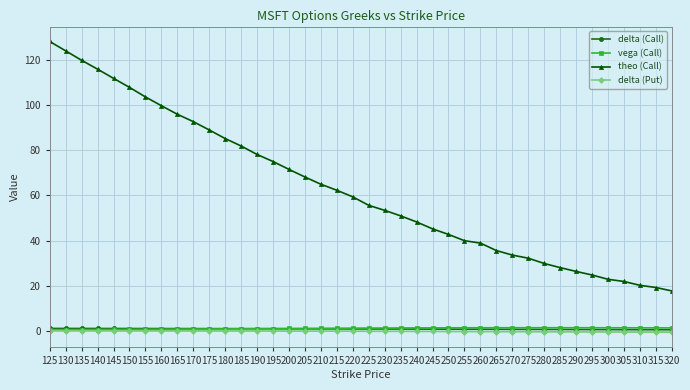

Which series has the largest range (max minus min)?

theo (Call)